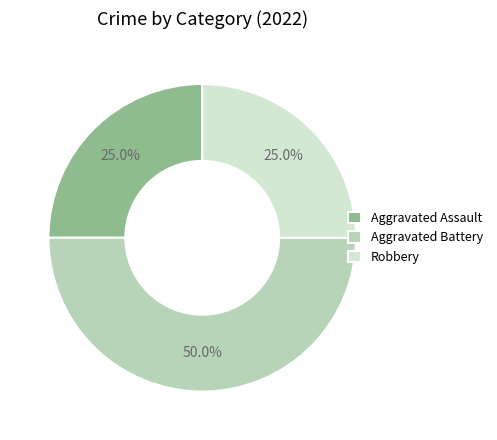

What is the largest slice in the pie chart?

Aggravated Battery